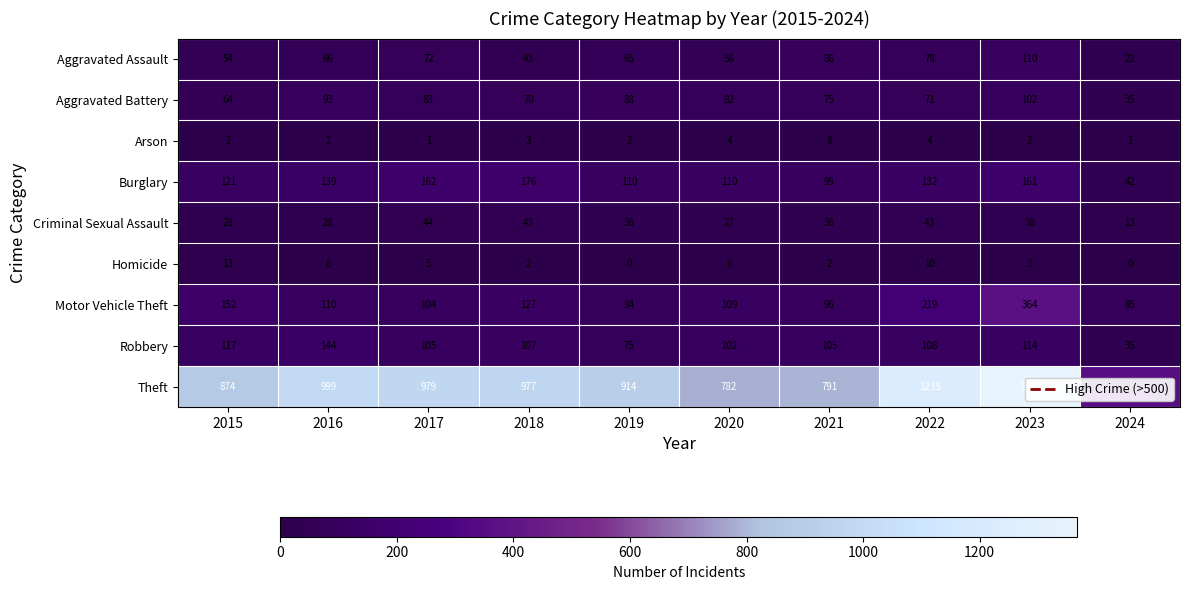

What value does the Theft series have at 2022, to the nearest 100?

1200